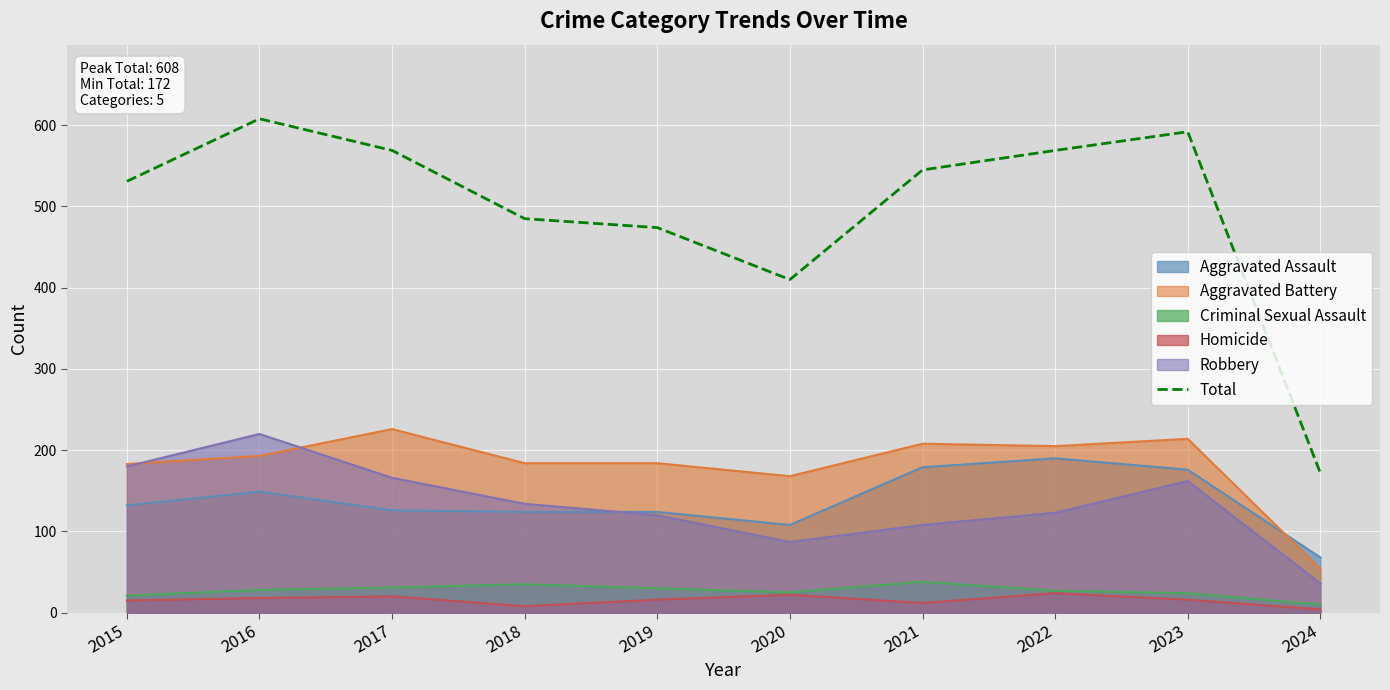

True or false: Criminal Sexual Assault and Aggravated Assault intersect in this chart.

False